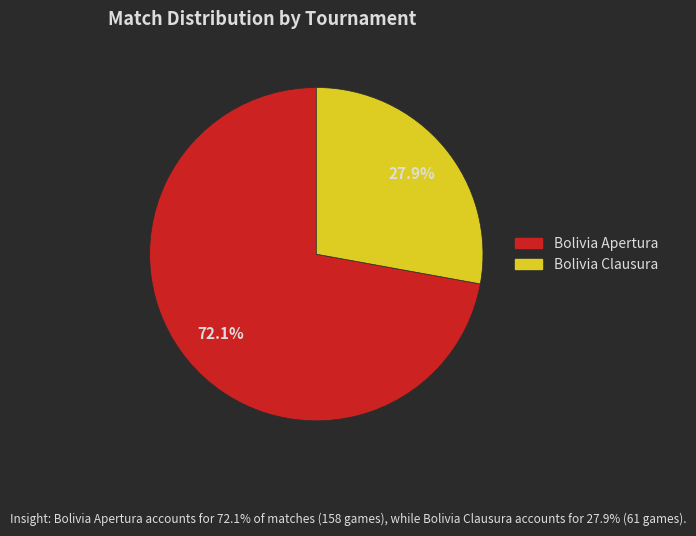

To the nearest percent, what is the average slice percentage?

50%